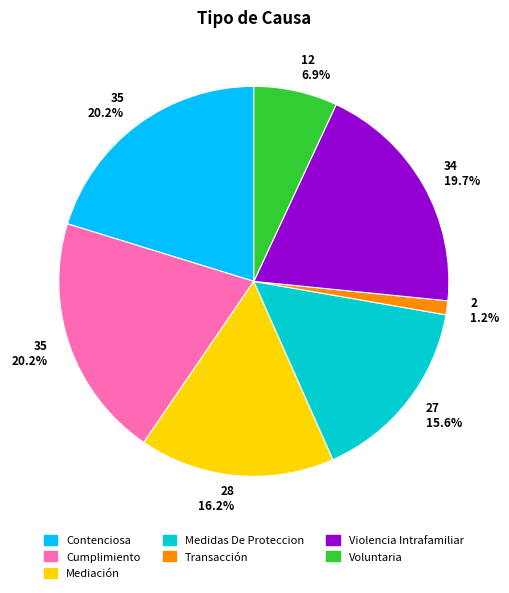

Is there any slice that represents more than half of the pie?

No